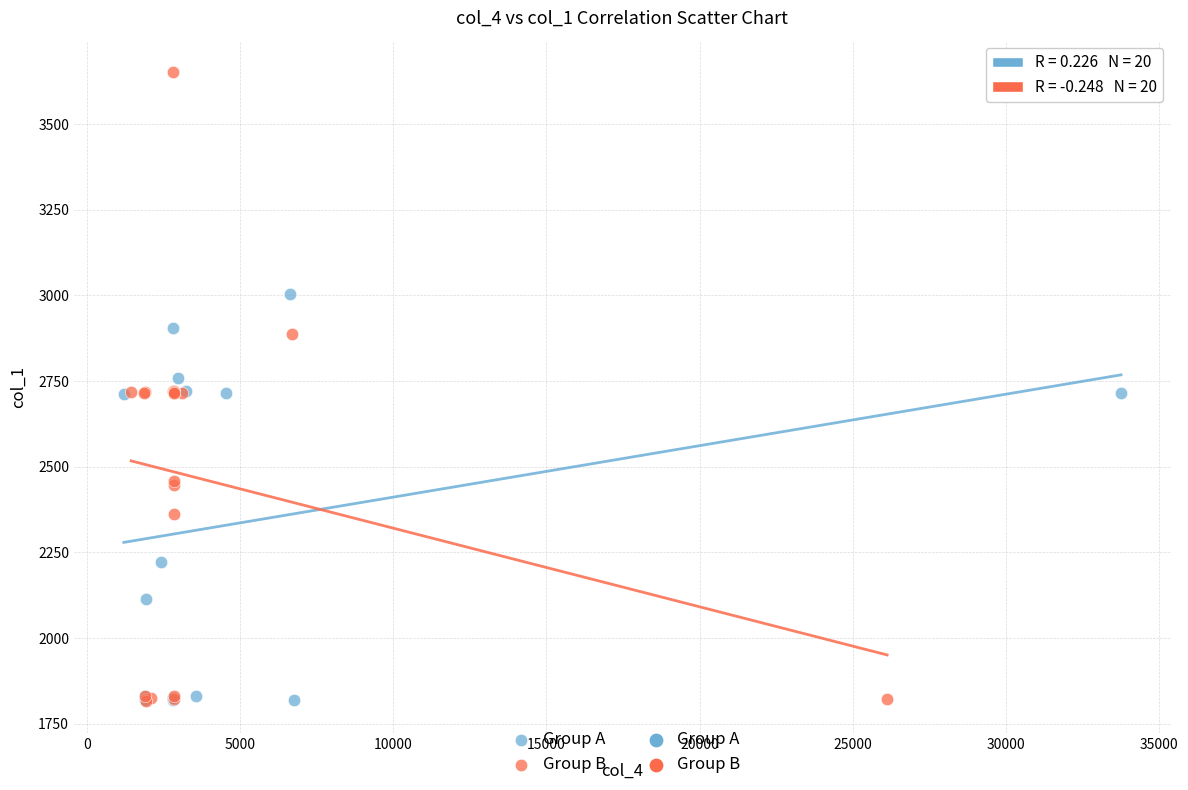

Which series has the widest spread of Y values?

Group B